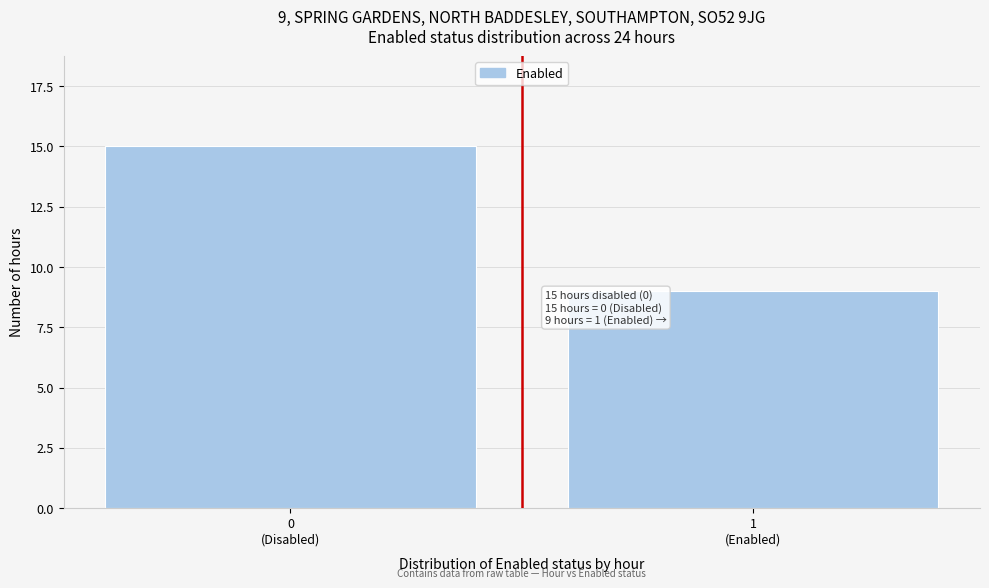

Reading left to right, transcribe all the data shown in this chart.

15	9